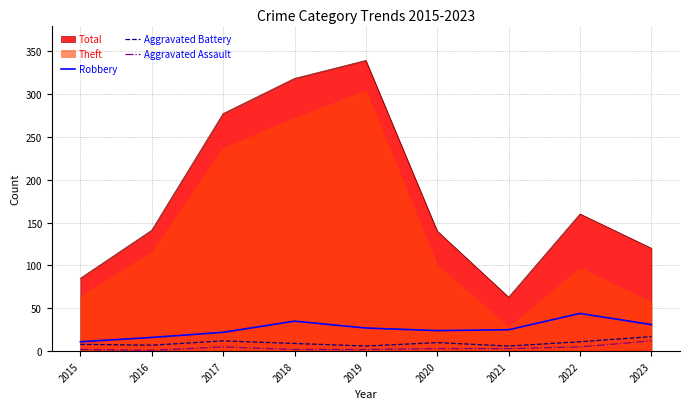

List the labels in order of Robbery value, smallest first.

2015, 2016, 2017, 2020, 2021, 2019, 2023, 2018, 2022